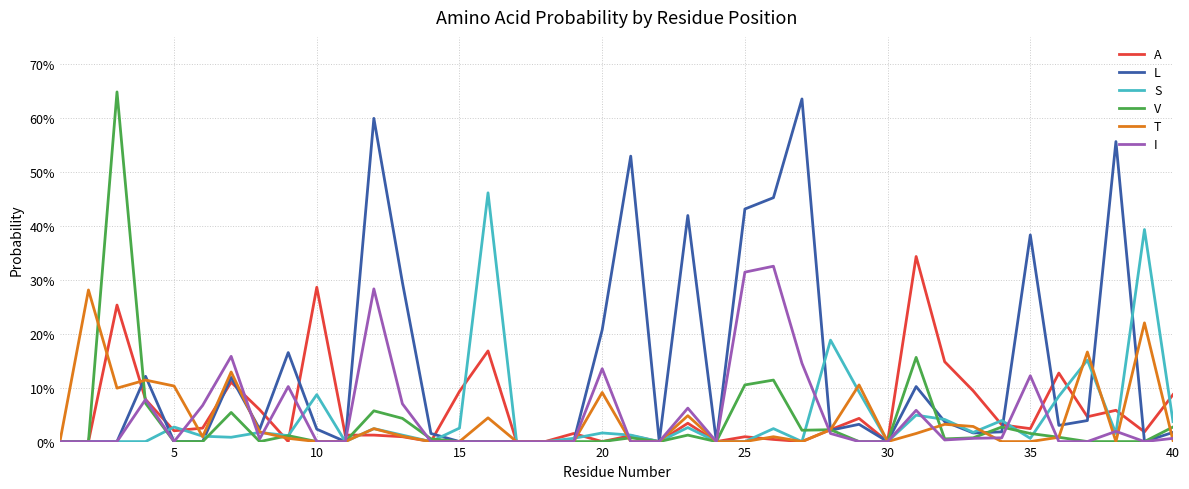

What are all the series names shown in the legend?

A, L, S, V, T, I